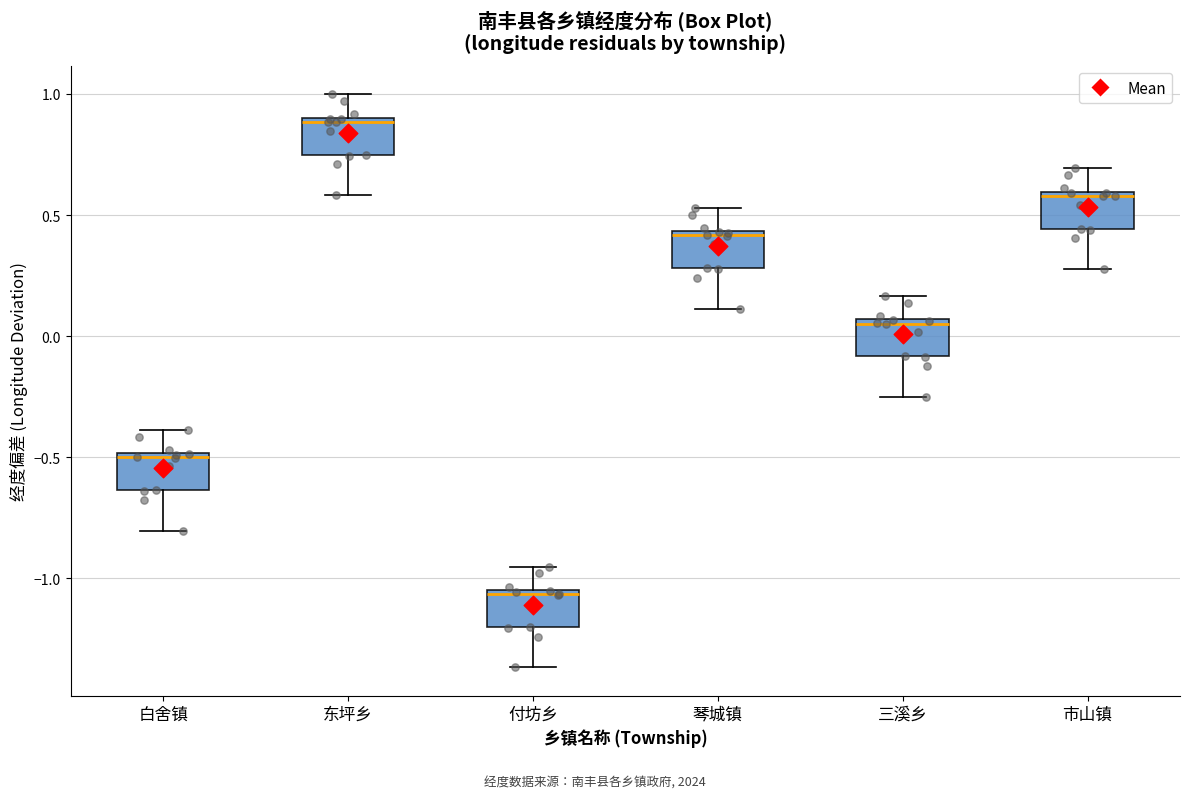

Reading left to right, read every box against the y-axis: the position of its median line, the range the box covers, and the ends of its whiskers. The values are not printed on the chart, so give them approximately, as read against the axis.

白舍镇: median -0.50 (just below the box's upper edge), box -0.65 to -0.50, whiskers -0.80 to -0.40
东坪乡: median 0.90 (just below the box's upper edge), box 0.75 to 0.90, whiskers 0.60 to 1.00
付坊乡: median -1.05 (just below the box's upper edge), box -1.20 to -1.05, whiskers -1.35 to -0.95
琴城镇: median 0.40, box 0.30 to 0.45, whiskers 0.10 to 0.55
三溪乡: median 0.05 (just below the box's upper edge), box -0.10 to 0.05, whiskers -0.25 to 0.15
市山镇: median 0.60 (just below the box's upper edge), box 0.45 to 0.60, whiskers 0.30 to 0.70